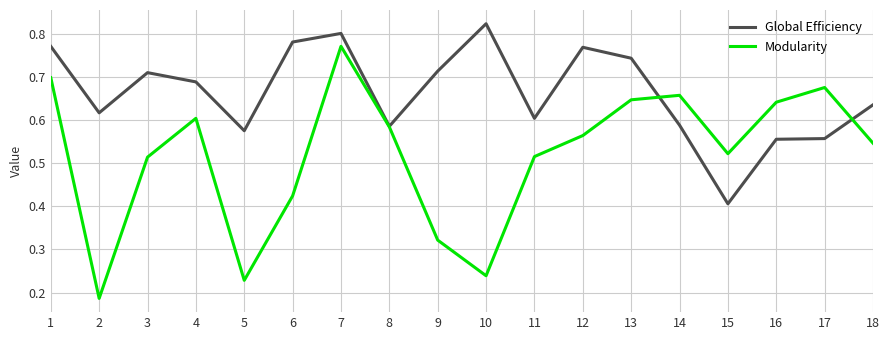

The Global Efficiency series shows 0.3 at 14. True or false?

False